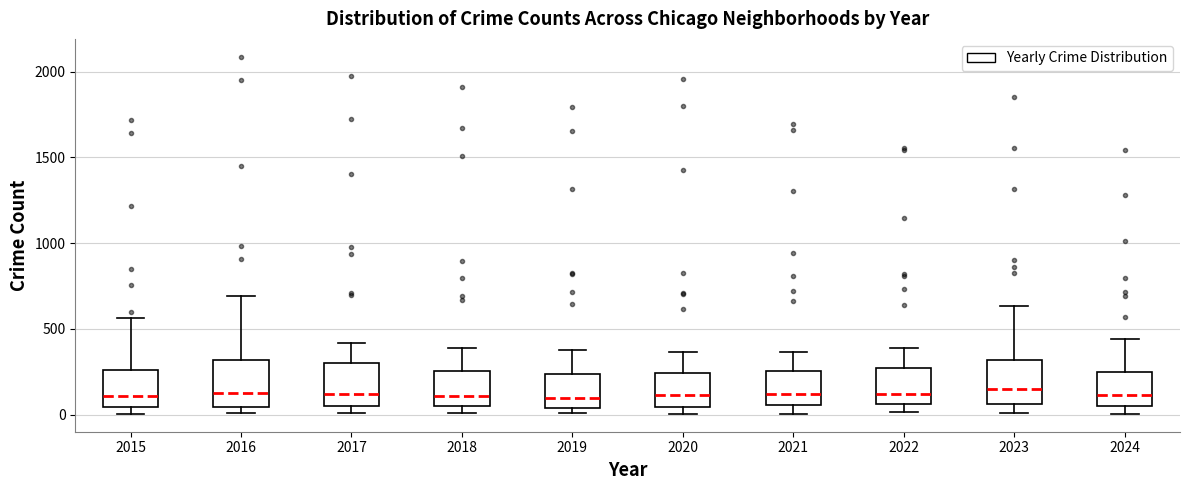

Where is the lower edge of the box at x = 2021 on the y-axis? The values are not printed on the chart, so give them approximately, as read against the axis.

50